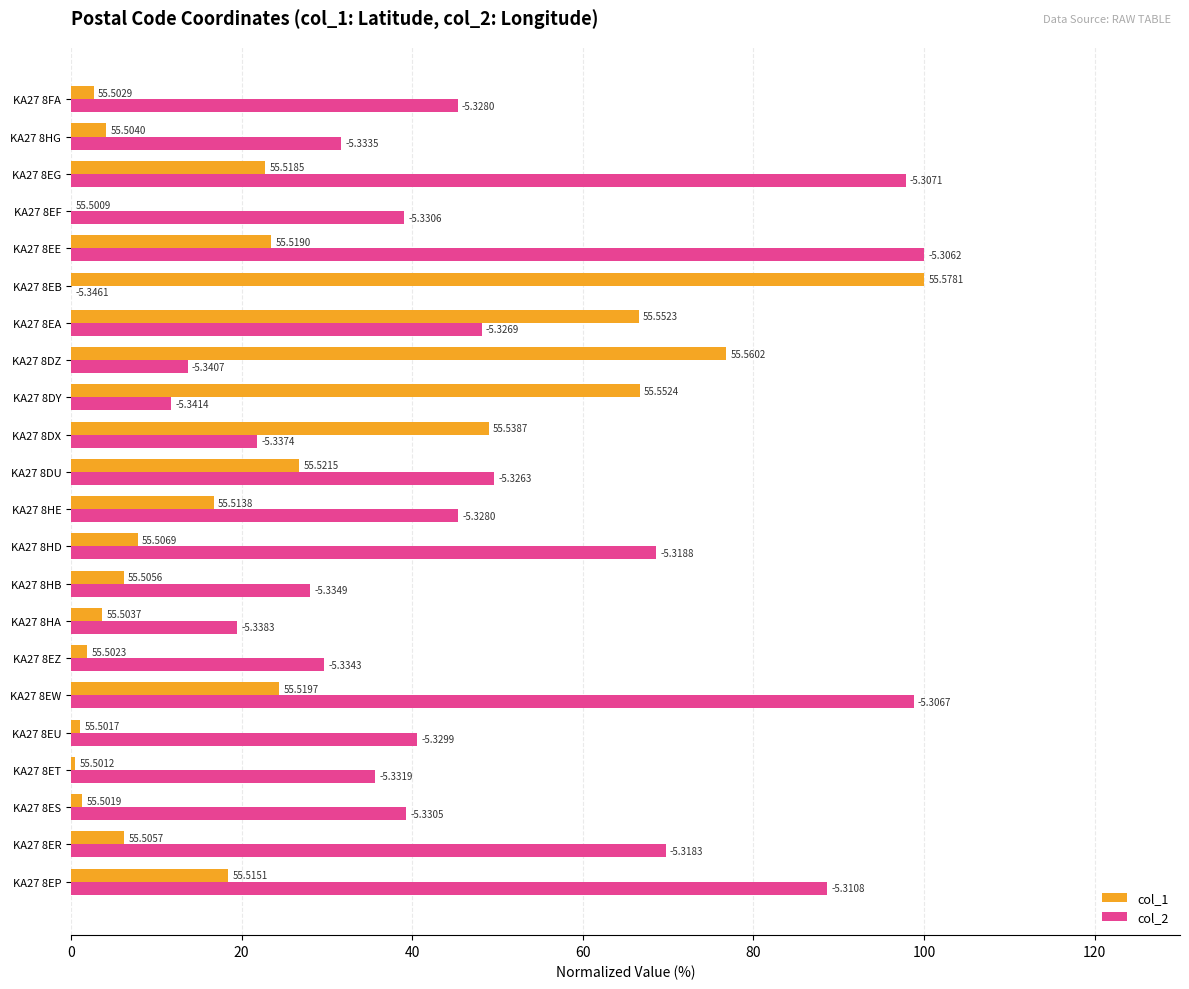

What is the sum of all col_2 values?

1022.6